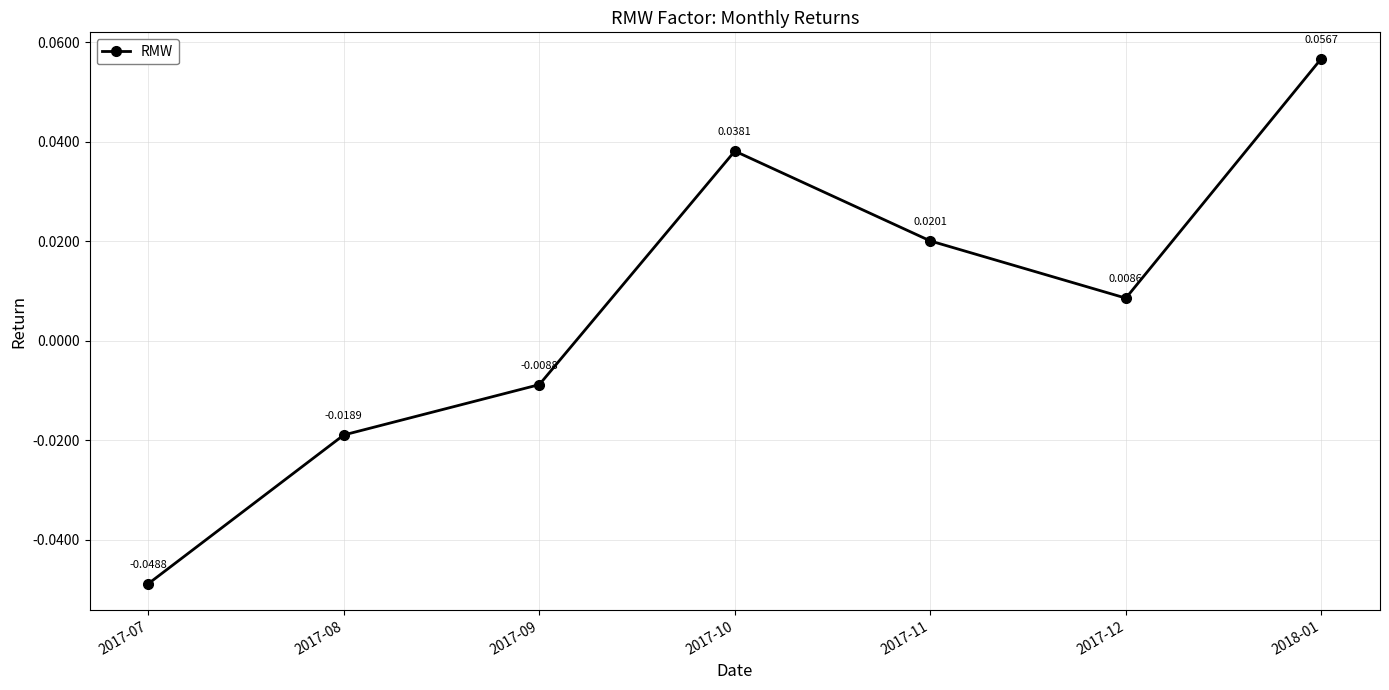

True or false: there are more than 2 points higher than both neighbors.

False